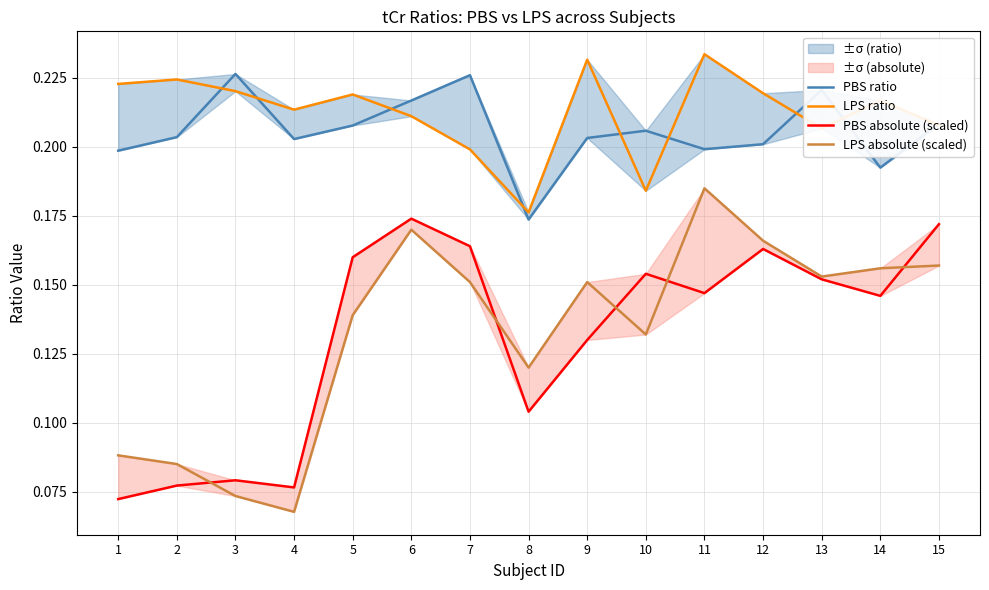

Reading left to right, what are all the values shown in this chart?

PBS ratio: 1=0.2	2=0.2	3=0.2	4=0.2	5=0.2	6=0.2	7=0.2	8=0.2	9=0.2	10=0.2	11=0.2	12=0.2	13=0.2	14=0.2	15=0.2
LPS ratio: 1=0.2	2=0.2	3=0.2	4=0.2	5=0.2	6=0.2	7=0.2	8=0.2	9=0.2	10=0.2	11=0.2	12=0.2	13=0.2	14=0.2	15=0.2
PBS absolute (scaled): 1=0.1	2=0.1	3=0.1	4=0.1	5=0.2	6=0.2	7=0.2	8=0.1	9=0.1	10=0.2	11=0.1	12=0.2	13=0.2	14=0.1	15=0.2
LPS absolute (scaled): 1=0.1	2=0.1	3=0.1	4=0.1	5=0.1	6=0.2	7=0.2	8=0.1	9=0.2	10=0.1	11=0.2	12=0.2	13=0.2	14=0.2	15=0.2